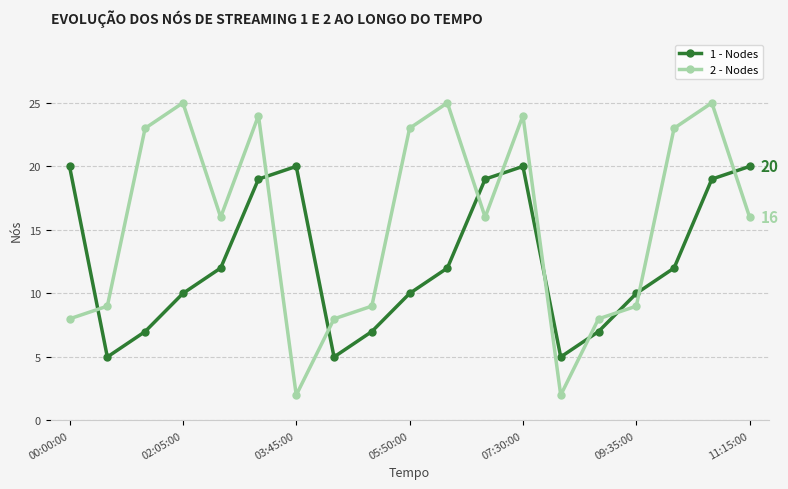

After their last crossing, which series has the higher values: 2 - Nodes or 1 - Nodes?

1 - Nodes